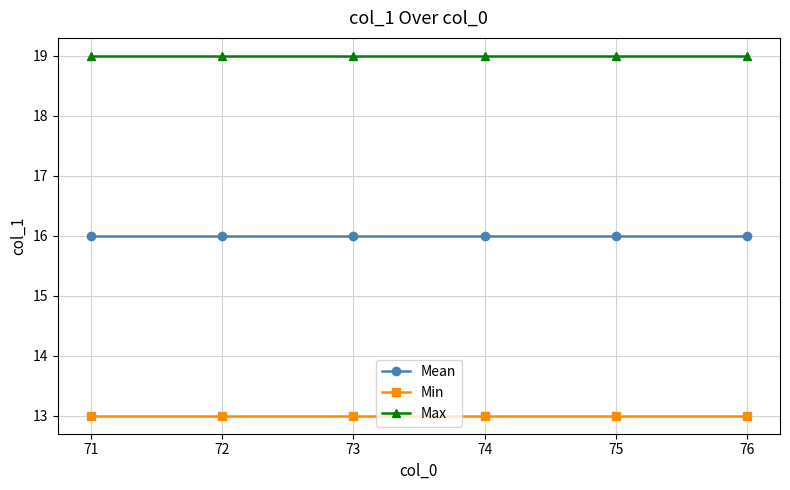

What is the minimum value for Min?

13